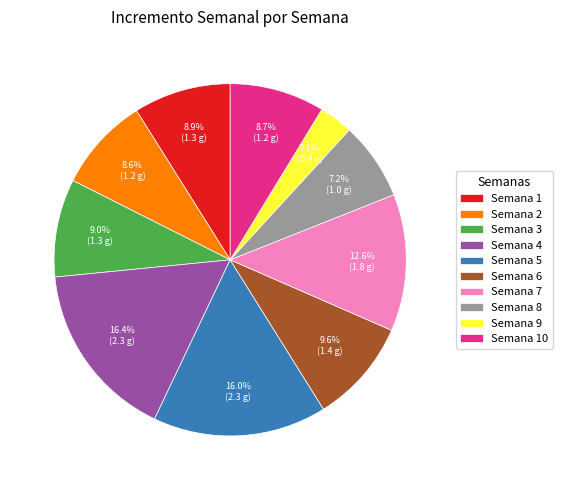

Which slice is the smallest?

Semana 9